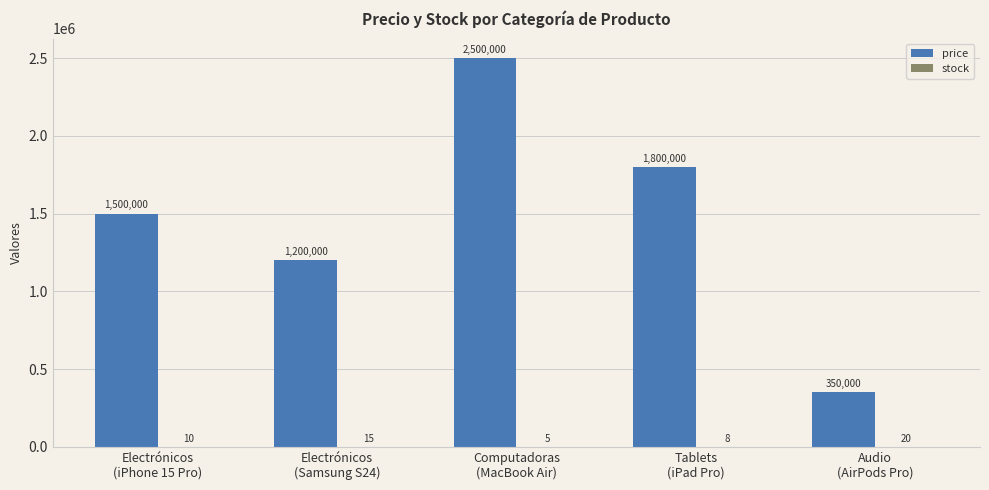

What is the maximum value shown in the chart?

2500000